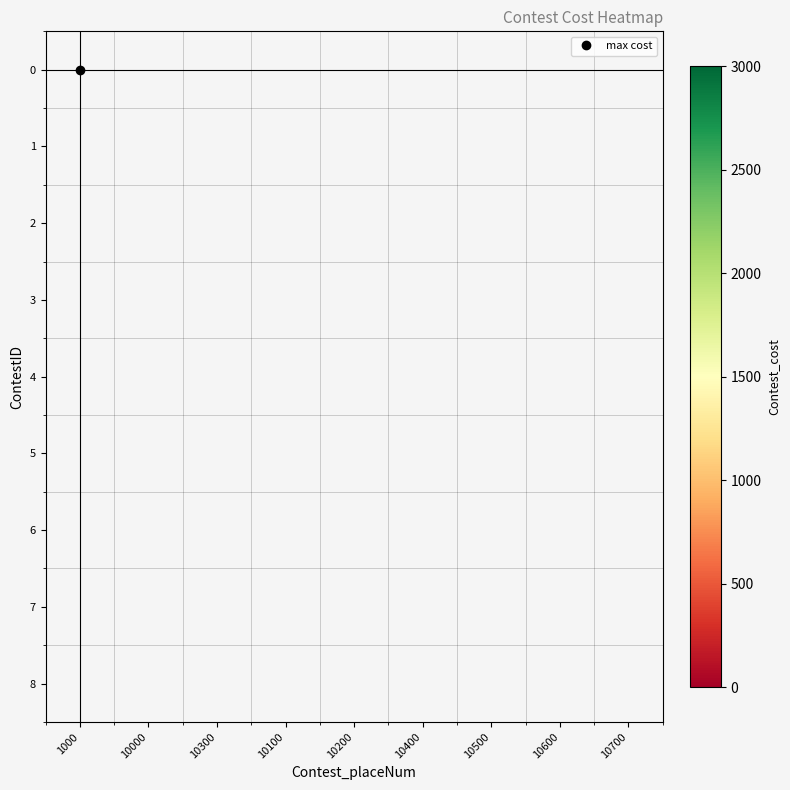

At how many categories does at least one series exceed 272?

8